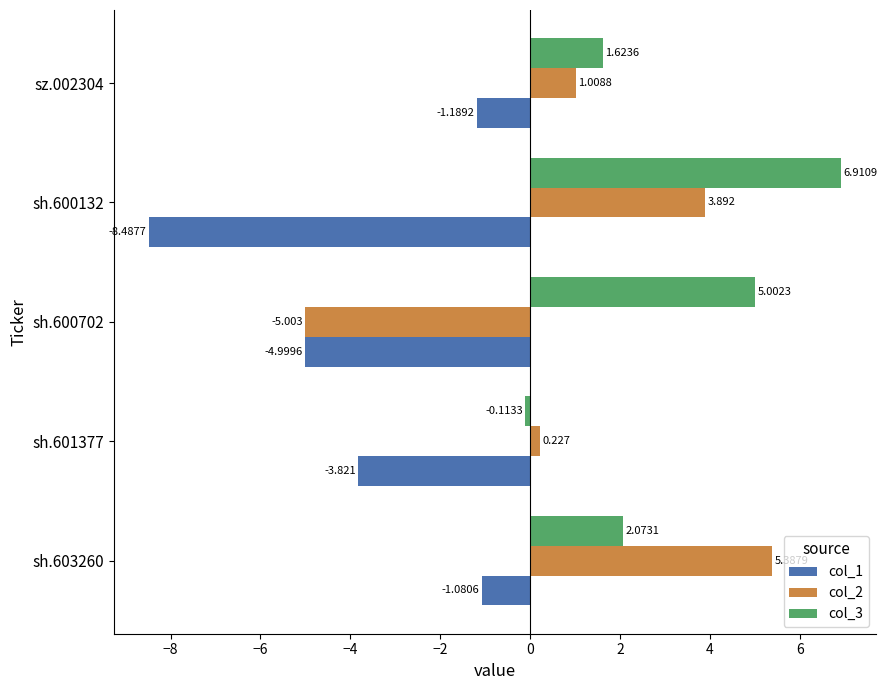

List the series in order of their overall mean, lowest first.

col_1, col_2, col_3